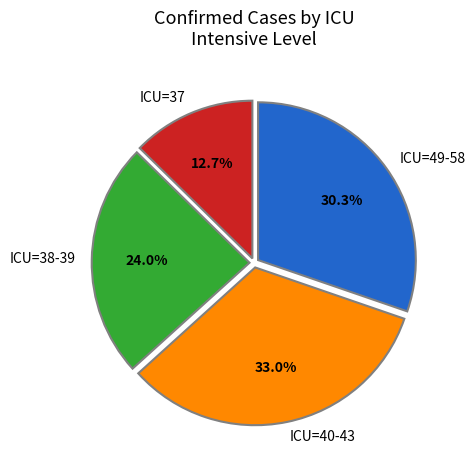

Which slice is the largest?

ICU=40-43